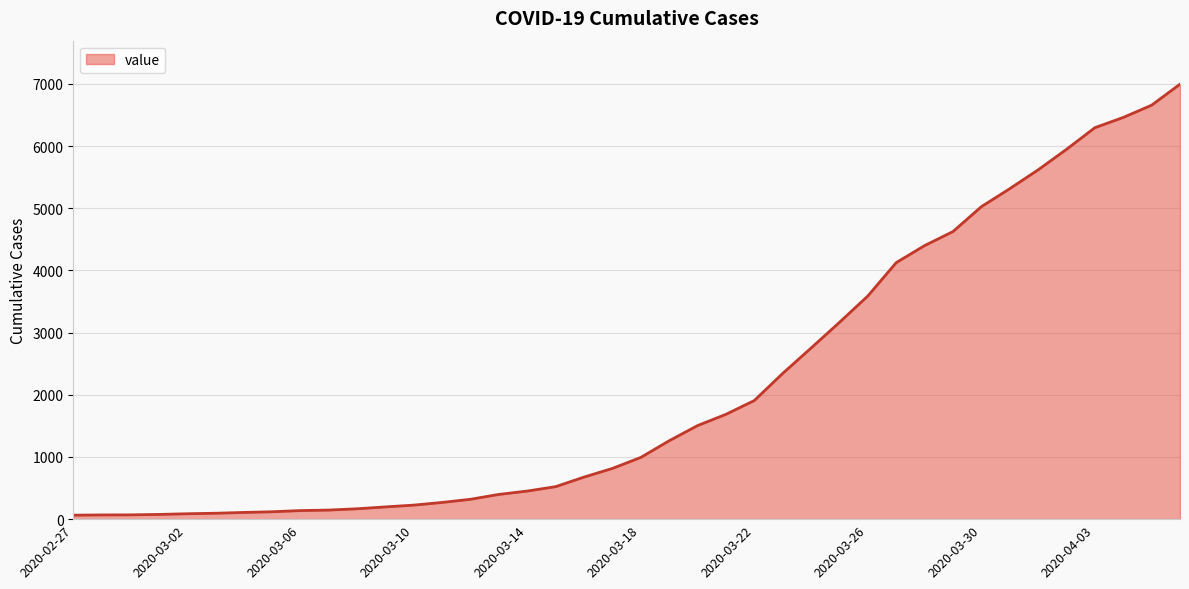

What is the difference between the maximum and minimum values?

6931